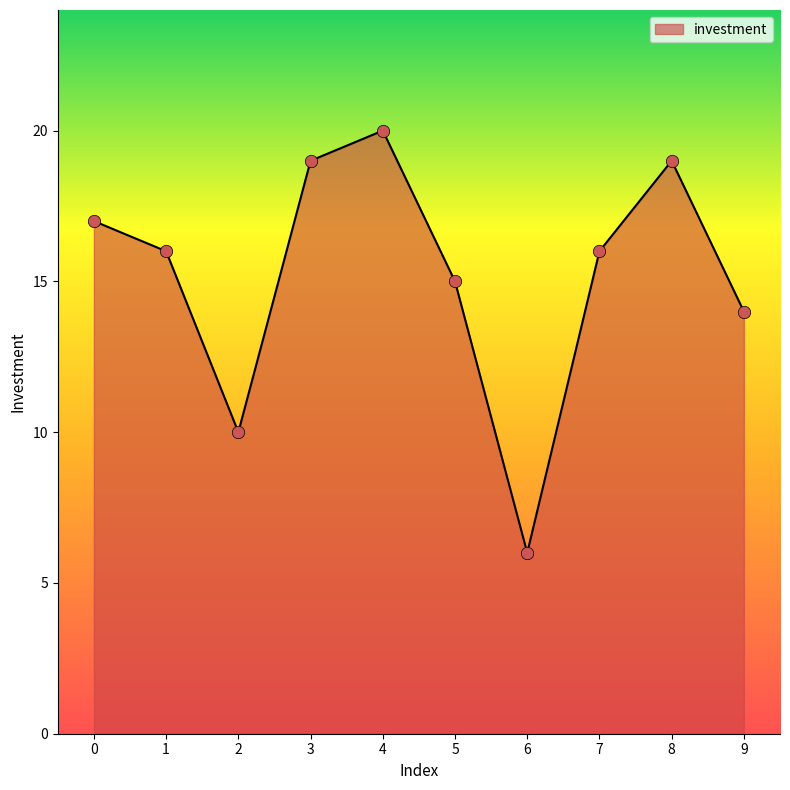

Between 8 and 4, which is larger?

4